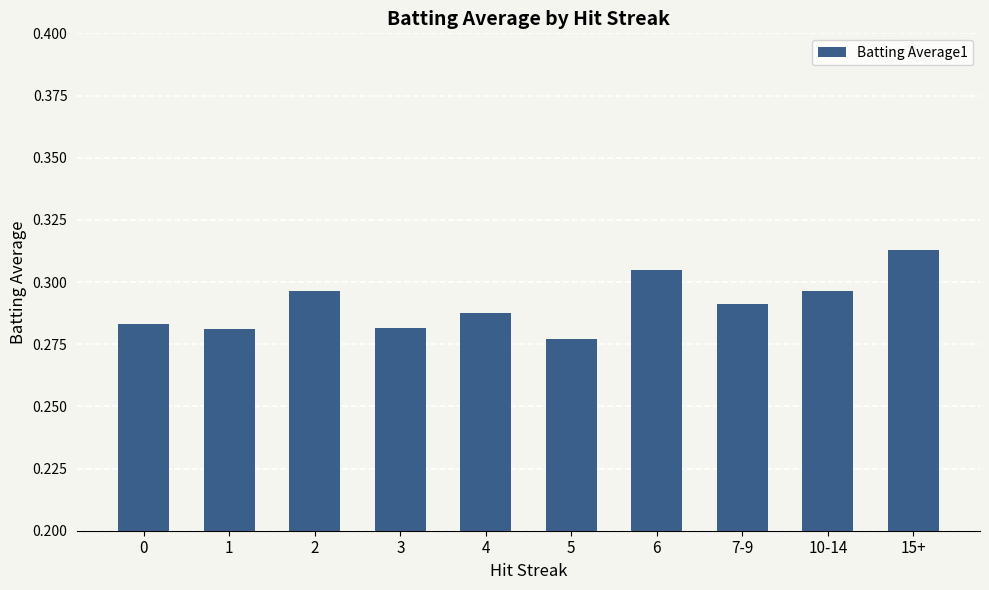

What is the sum of the values at 6 and 1?

0.6